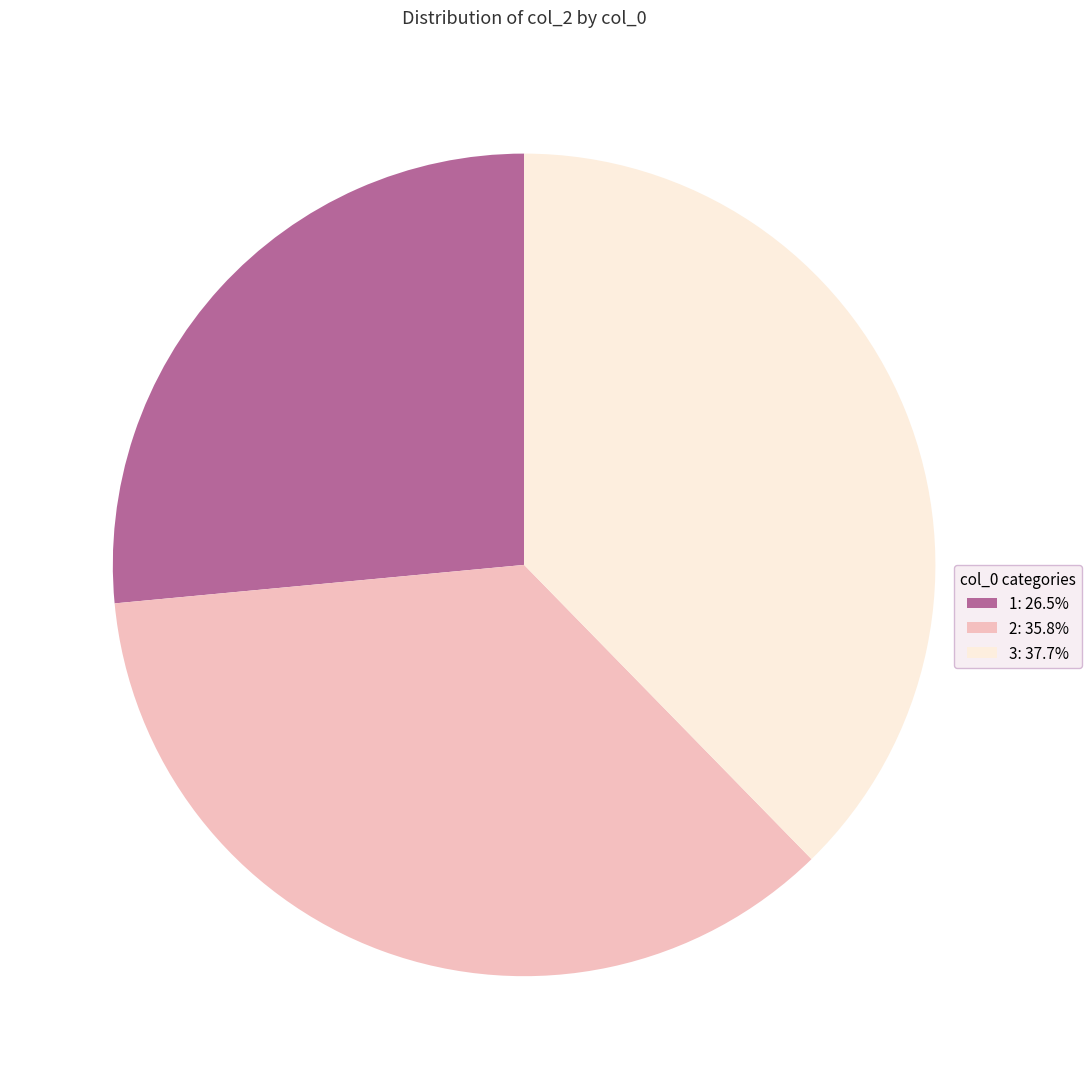

Count the number of slices in the pie.

3